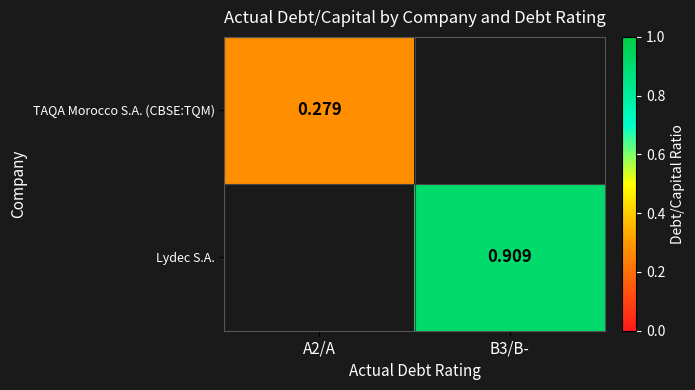

What is the minimum value for TAQA Morocco S.A. (CBSE:TQM)?

0.3